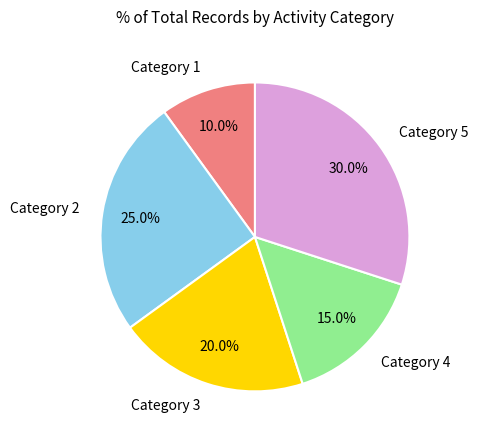

What portion of the pie excludes Category 3?

80.0%